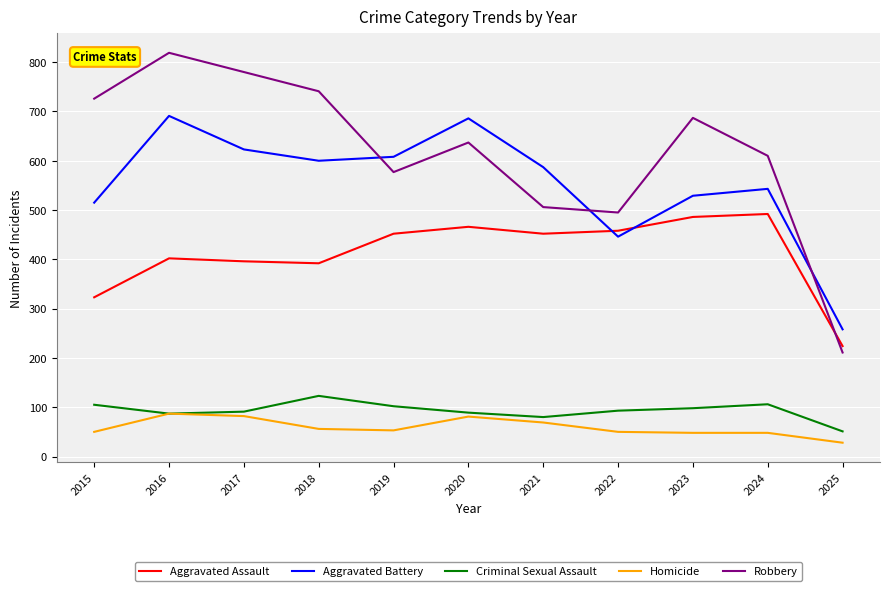

Which series has the largest range (max minus min)?

Robbery